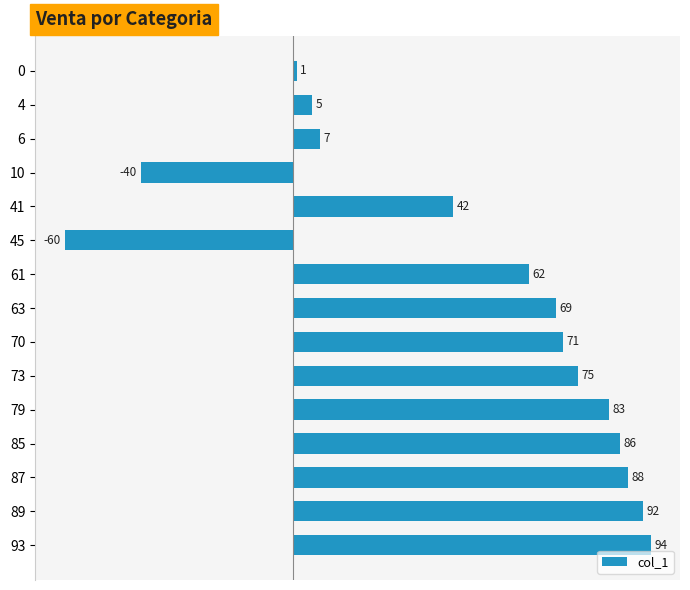

What is the difference between the second highest and second lowest values?

132